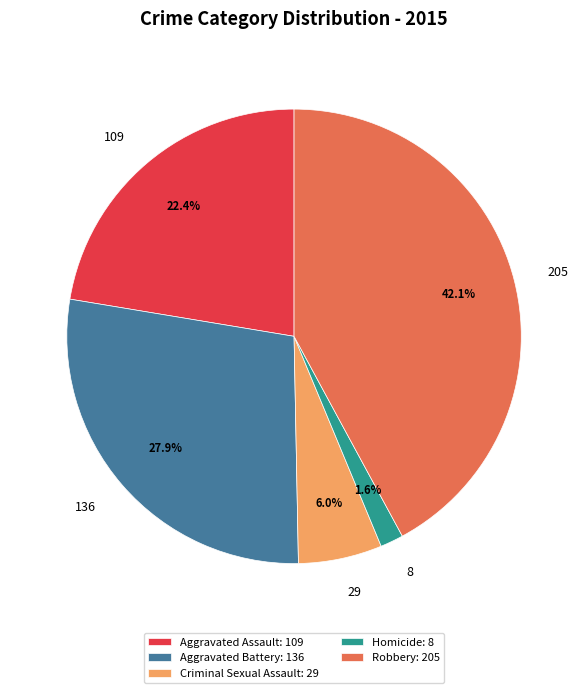

Is there any slice that represents more than half of the pie?

No